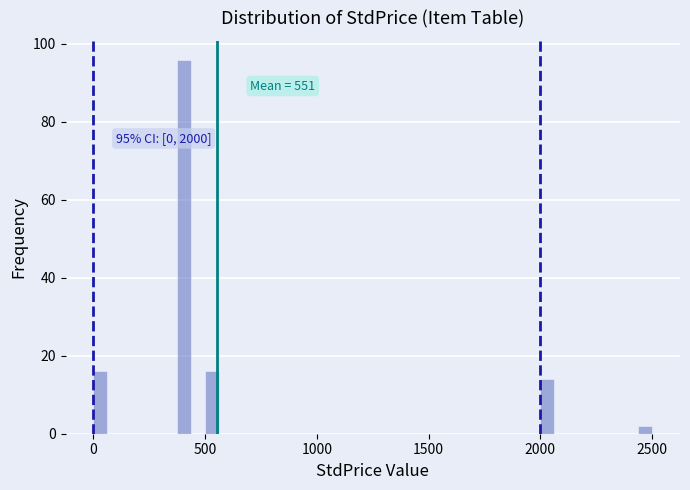

Read against the x-axis, roughly where is the centre of the tallest bar?

400